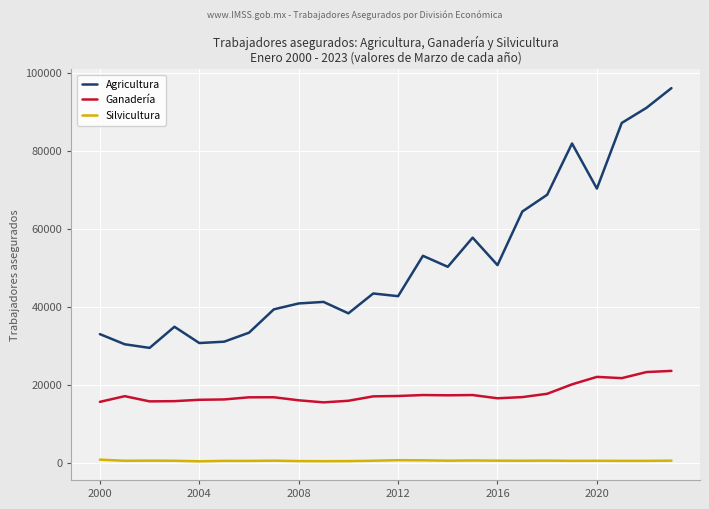

Which series has the widest spread of values?

Agricultura